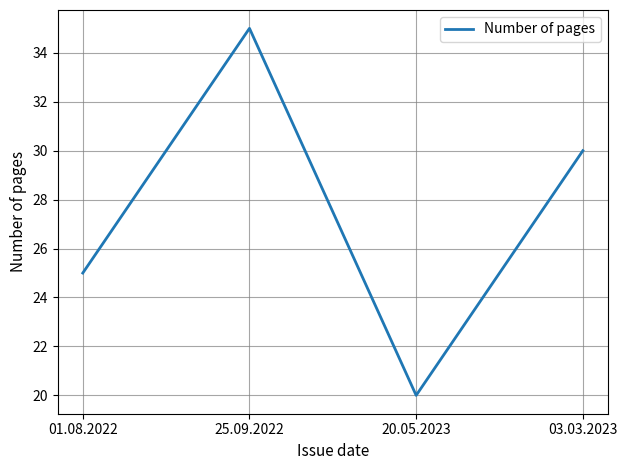

The chart shows a value of 25 at 01.08.2022. True or false?

True